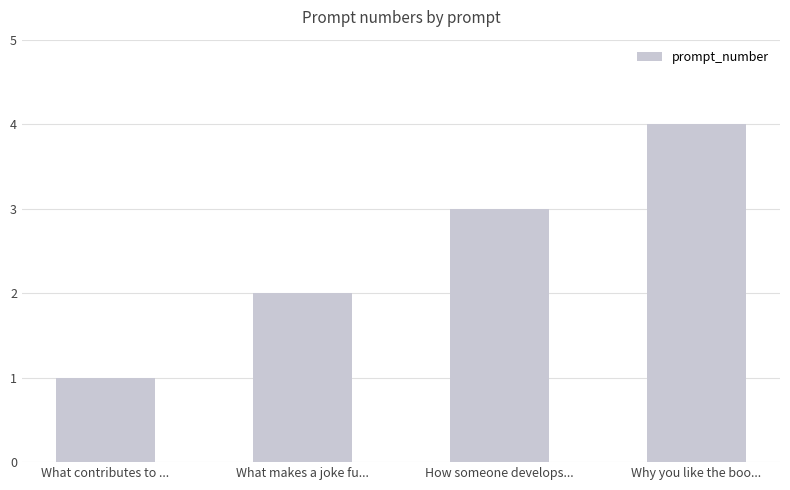

What is the difference between the values at Why you like the boo... and What contributes to ...?

3